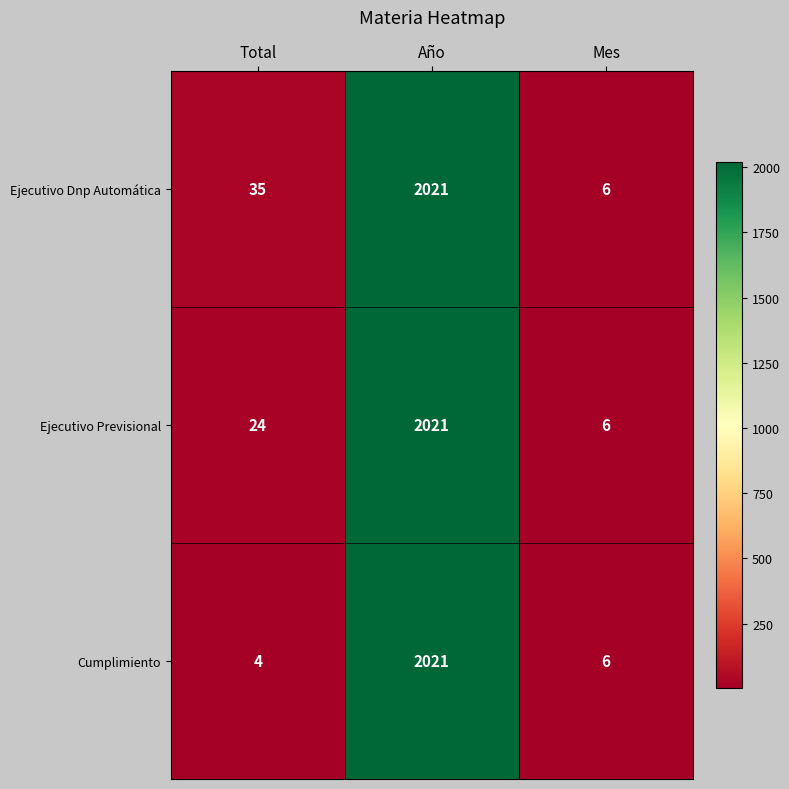

How many categories are shown in the chart?

3